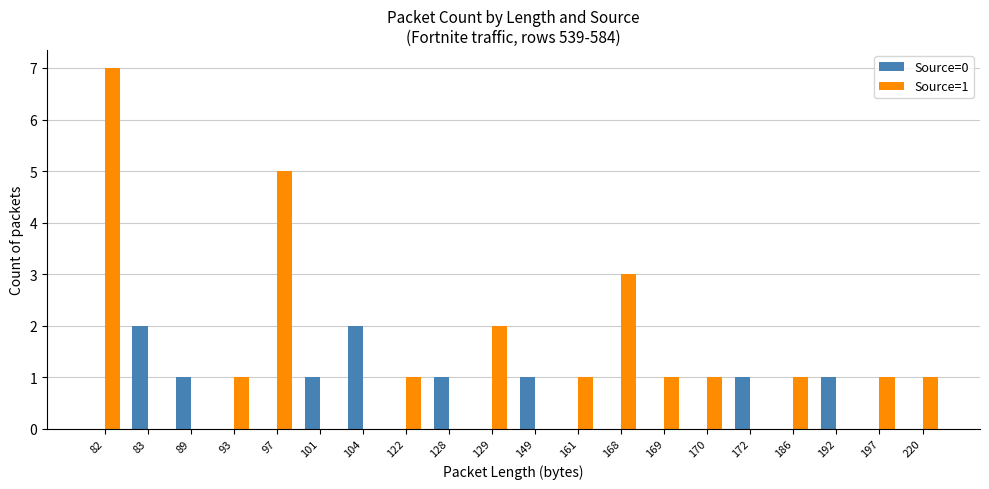

What is the maximum value shown in the chart?

7